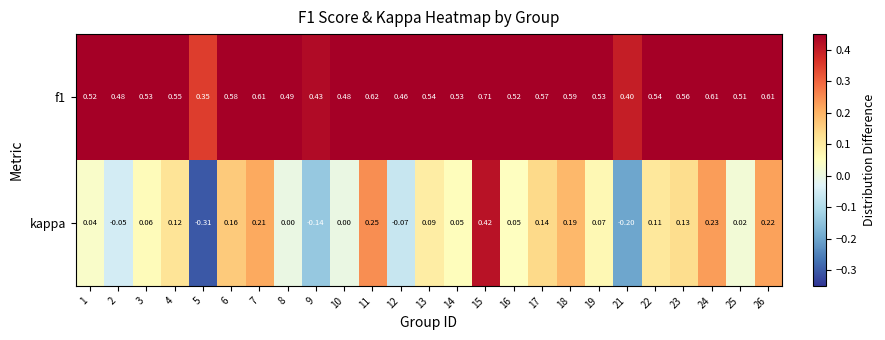

Between 1 and 15, which series saw the biggest shift?

kappa